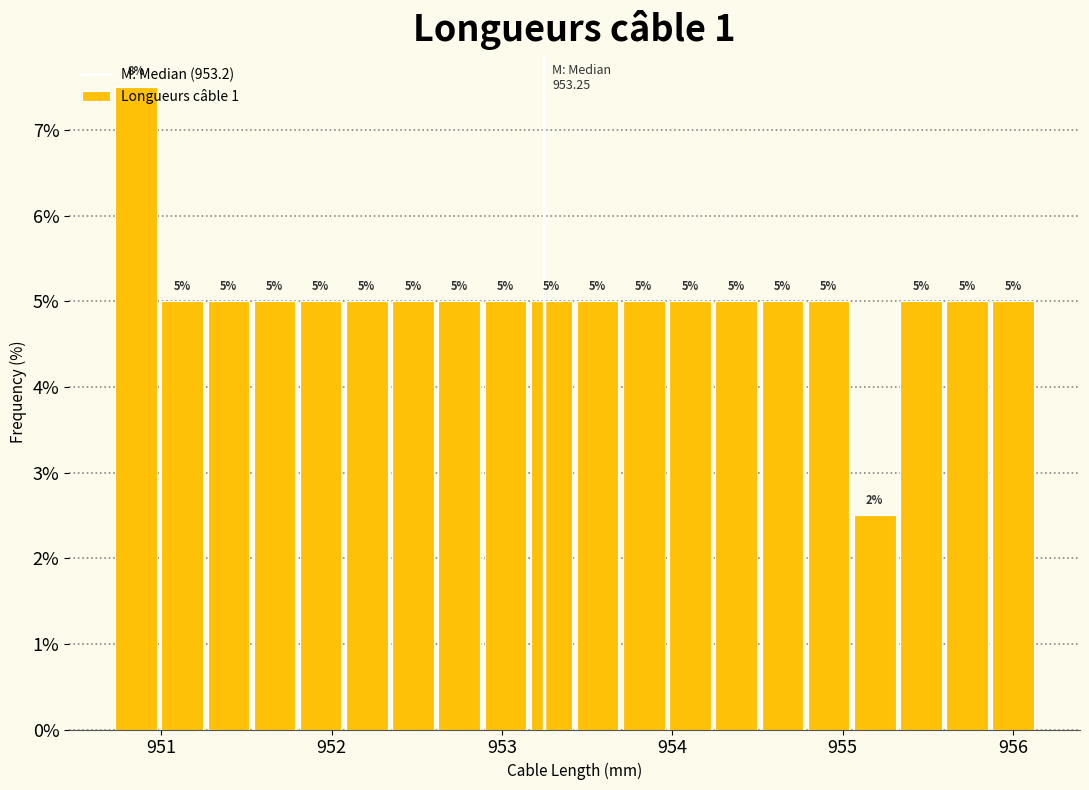

Around what value on the x-axis is the tallest bar? Give the approximate position of its centre, as read against the axis.

950.9